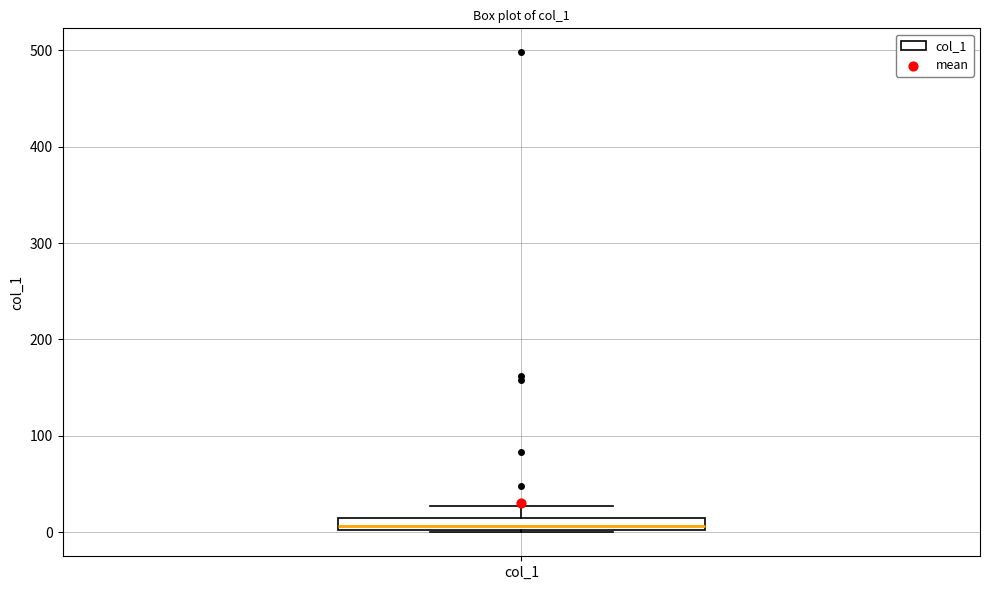

Where does the upper whisker of the box for col_1 end on the y-axis? The values are not printed on the chart, so give them approximately, as read against the axis.

30